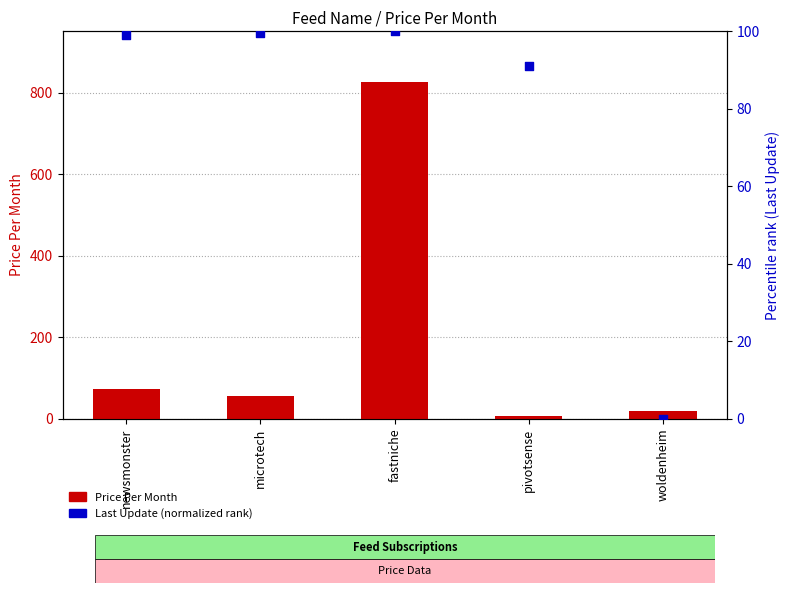

At which category is the sum across all series the highest?

fastniche